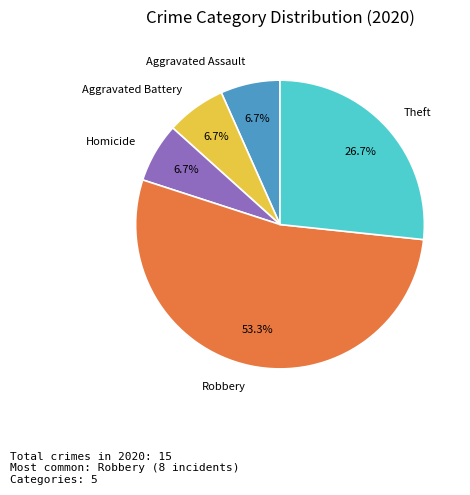

How many segments does this pie chart have?

5